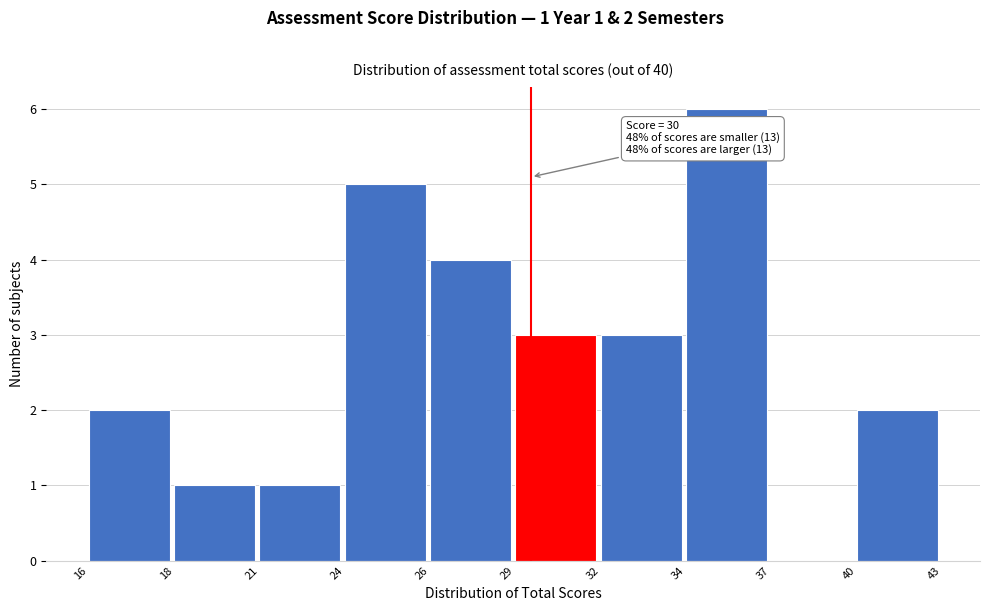

Reading right to left, what are all the values shown in this chart?

40=2	37=0	34=6	32=3	29=3	26=4	24=5	21=1	18=1	16=2